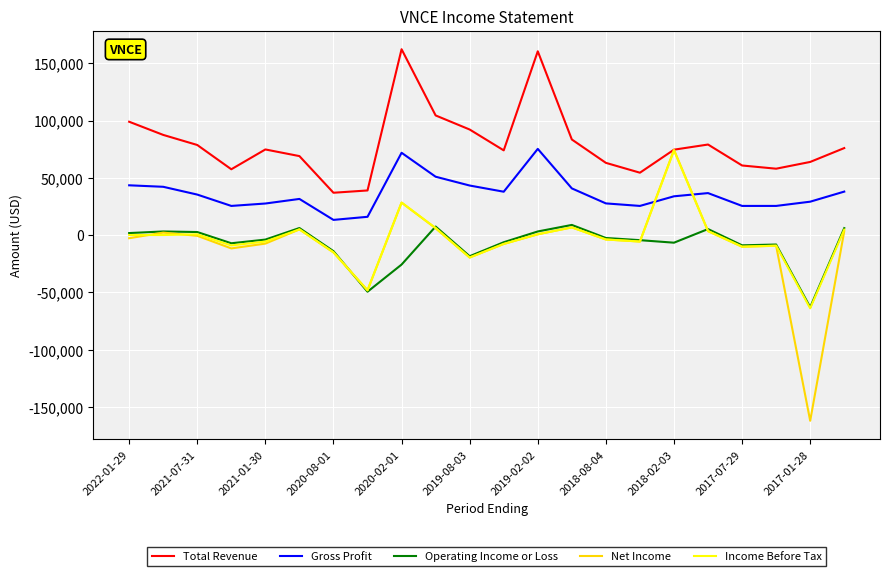

Which series has the largest total across all categories?

Total Revenue